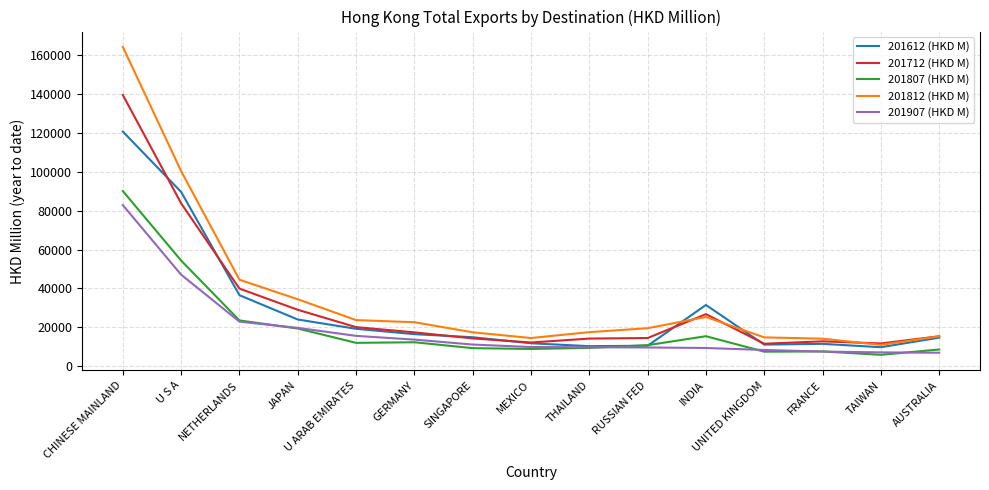

List the series in order of their peak value, highest first.

201812 (HKD M), 201712 (HKD M), 201612 (HKD M), 201807 (HKD M), 201907 (HKD M)